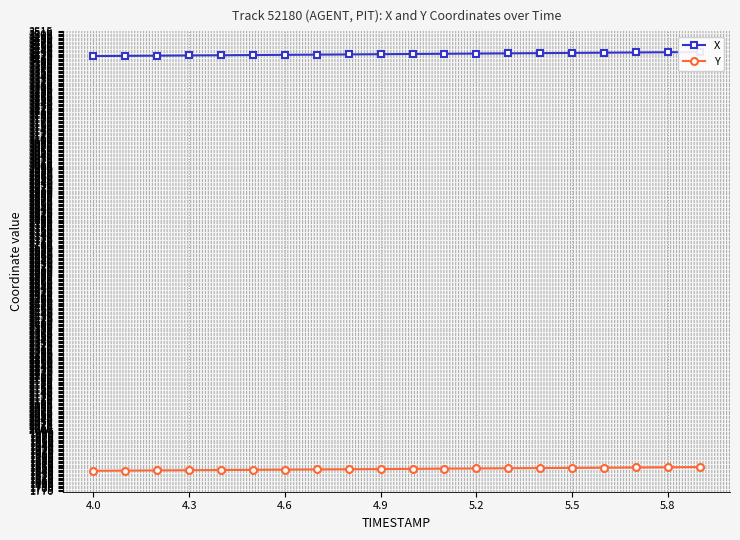

Reading left to right, list all the values displayed in this chart.

X: 3420.4	3421.2	3421.9	3422.7	3423.5	3424.3	3425.1	3425.9	3426.7	3427.5	3428.3	3429.1	3429.9	3430.7	3431.6	3432.4	3433.2	3434.0	3434.8	3435.6
Y: 1846.3	1847.0	1847.7	1848.4	1849.1	1849.8	1850.6	1851.3	1852.1	1852.8	1853.6	1854.3	1855.1	1855.8	1856.6	1857.3	1858.1	1858.8	1859.6	1860.4